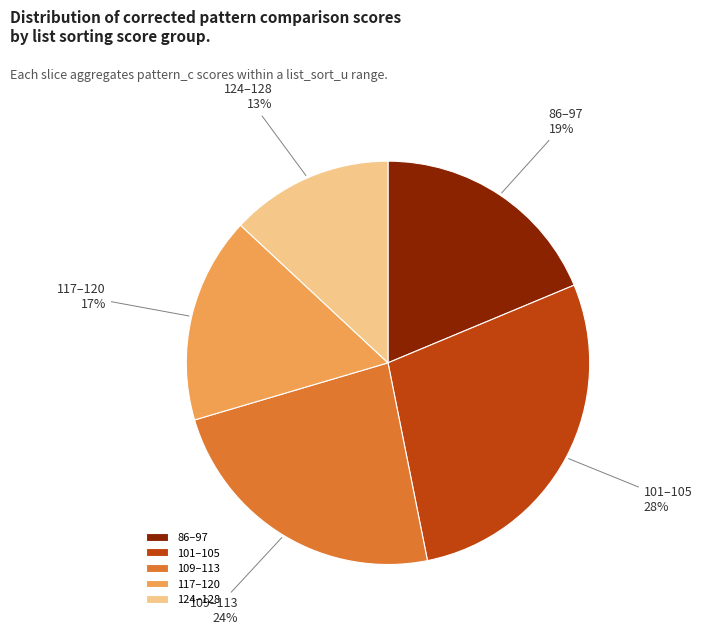

True or false: 124–128 accounts for 13% of the total.

True